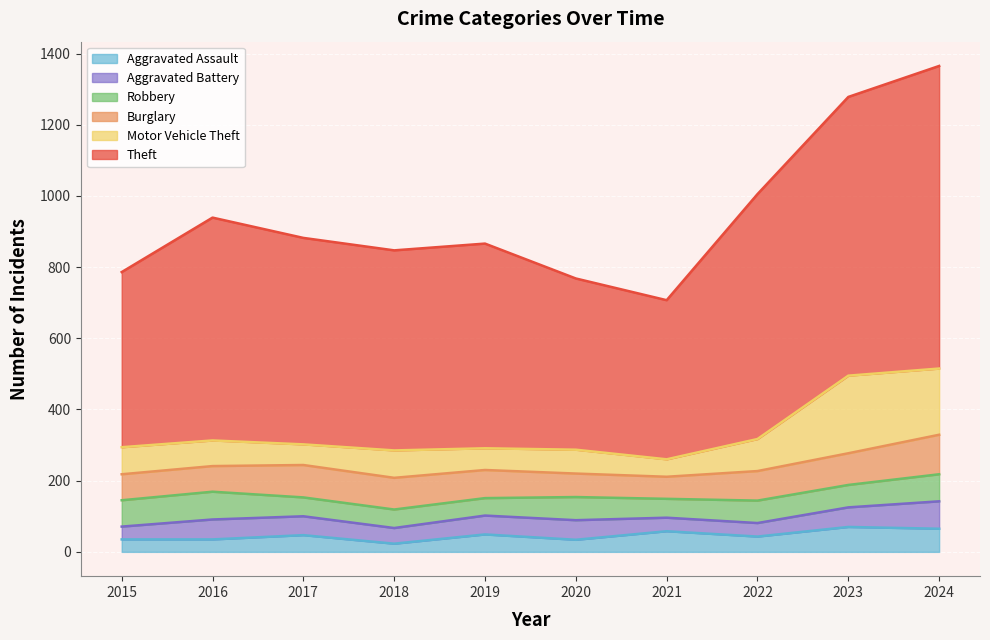

Reading left to right, list all the values displayed in this chart.

Theft: 2015=492	2016=626	2017=580	2018=562	2019=575	2020=481	2021=447	2022=688	2023=783	2024=850
Burglary: 2015=73	2016=72	2017=91	2018=89	2019=79	2020=66	2021=62	2022=83	2023=89	2024=111
Motor Vehicle Theft: 2015=76	2016=72	2017=58	2018=77	2019=61	2020=67	2021=49	2022=90	2023=218	2024=186
Robbery: 2015=74	2016=78	2017=53	2018=52	2019=49	2020=65	2021=53	2022=63	2023=63	2024=76
Aggravated Assault: 2015=35	2016=35	2017=47	2018=23	2019=49	2020=34	2021=58	2022=43	2023=70	2024=65
Aggravated Battery: 2015=36	2016=56	2017=53	2018=44	2019=53	2020=55	2021=38	2022=38	2023=55	2024=77